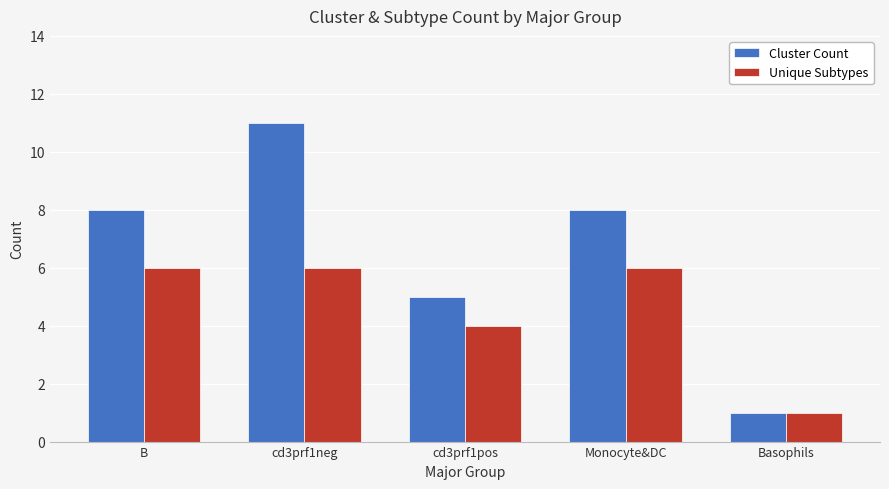

What is the value of the Unique Subtypes bar at the 2nd from the left?

6